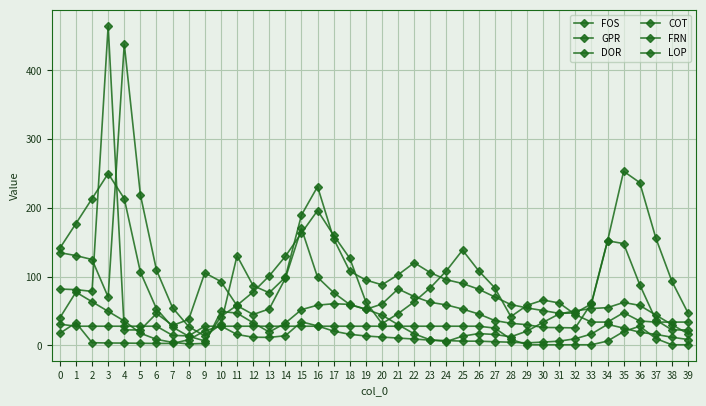

What is the sum of all GPR values?

2919.0